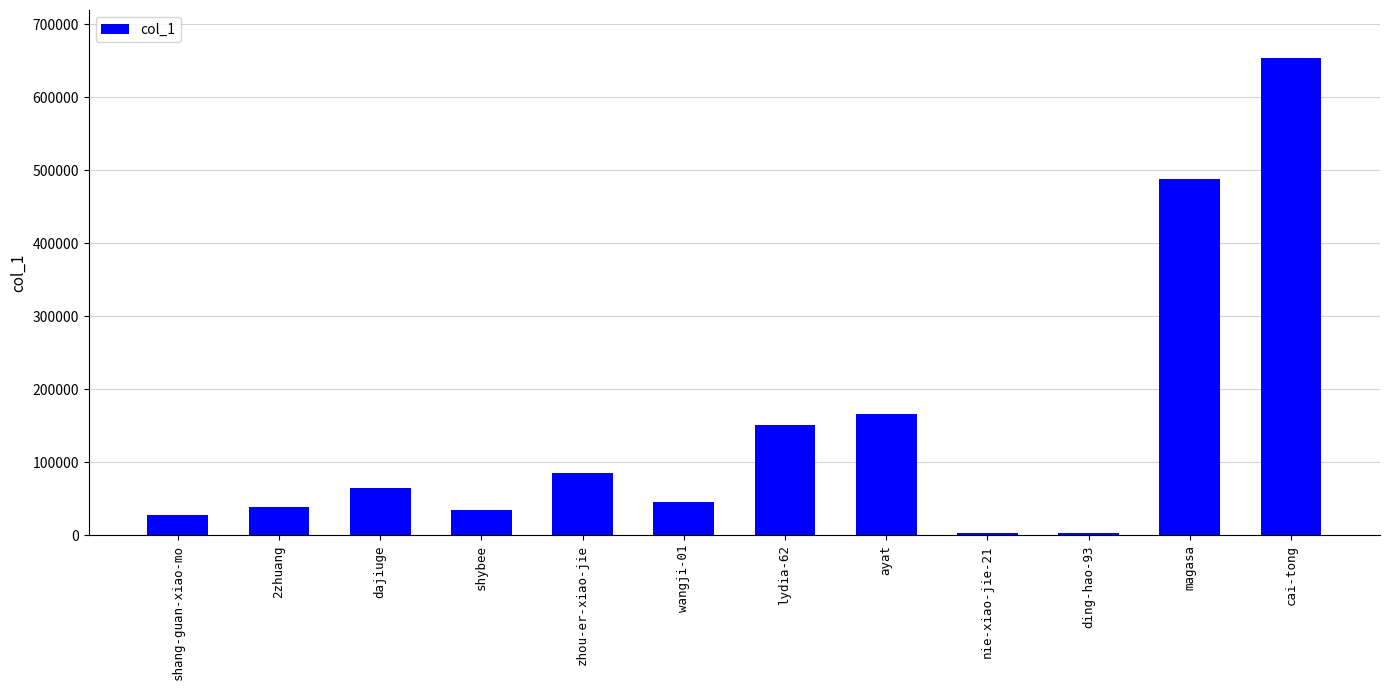

The chart shows a value of 27832 at shang-guan-xiao-mo. True or false?

True